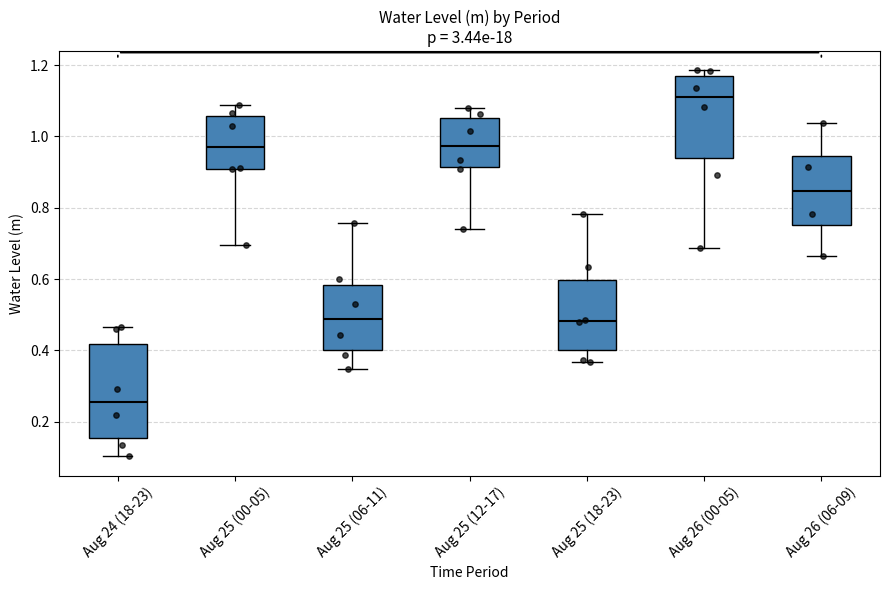

Where does the lower whisker of the box for Aug 26 (06-09) end on the y-axis? The values are not printed on the chart, so give them approximately, as read against the axis.

0.66